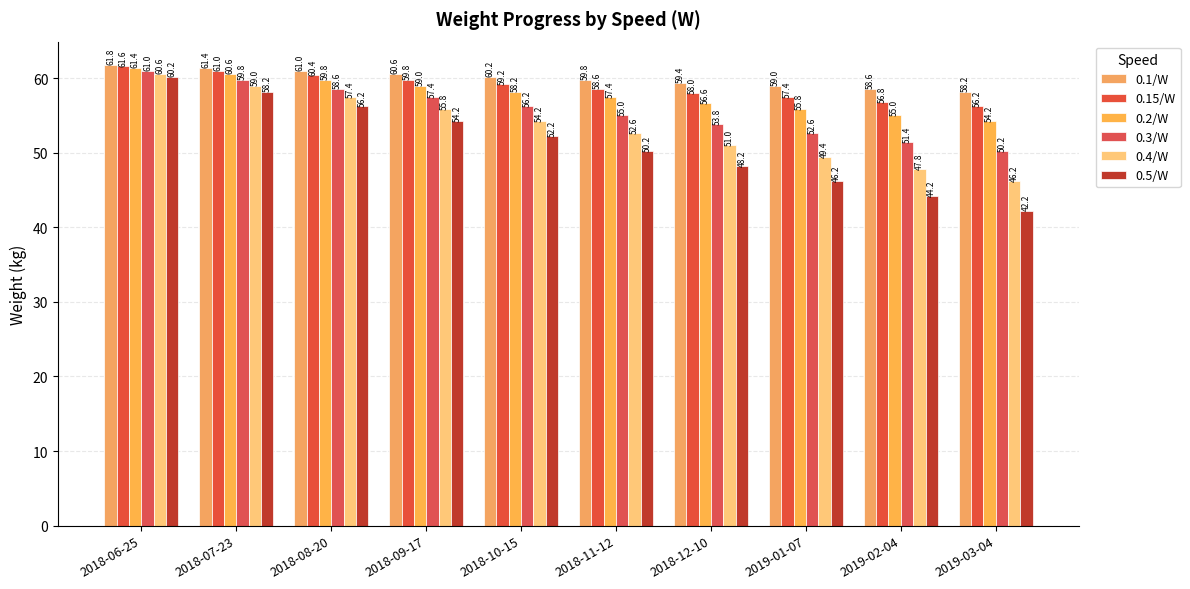

What is the total value across all series at 2019-02-04?

313.8